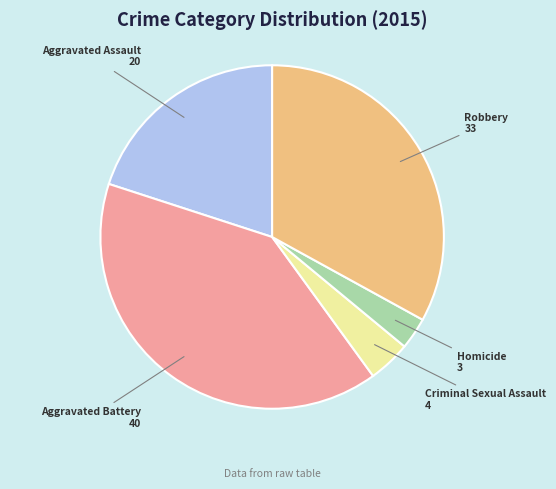

Does any single category account for the majority?

No